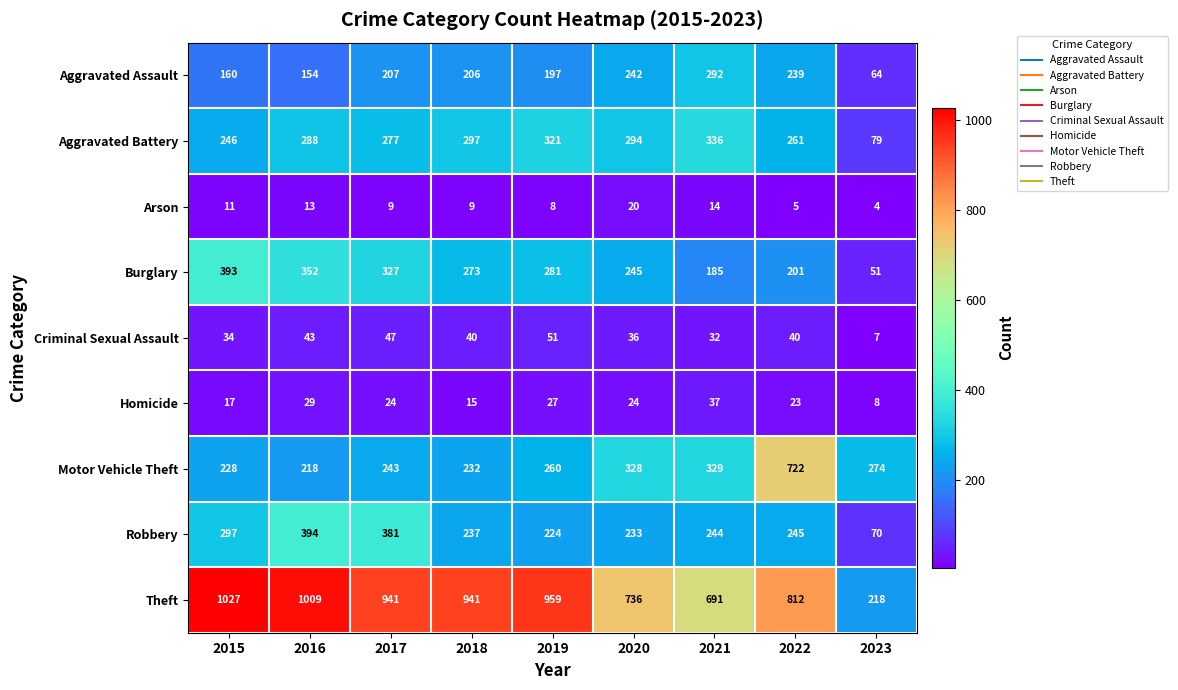

What is the approximate value of Aggravated Assault at 2015?

160